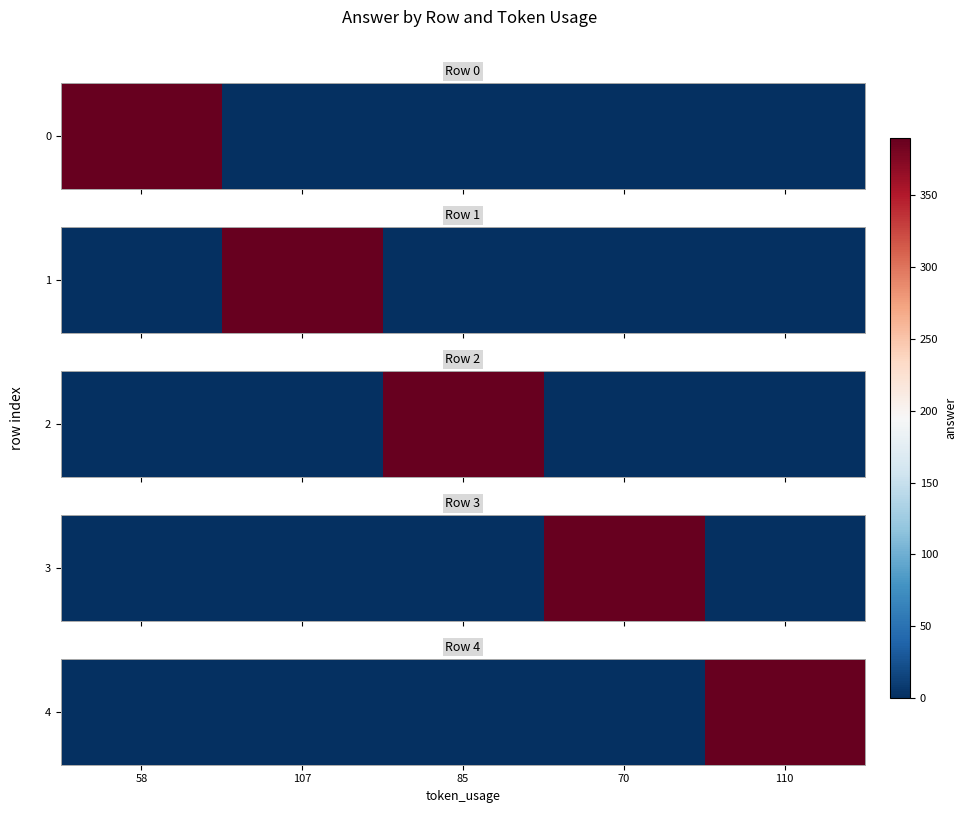

At which label is the value closest to 195?

58